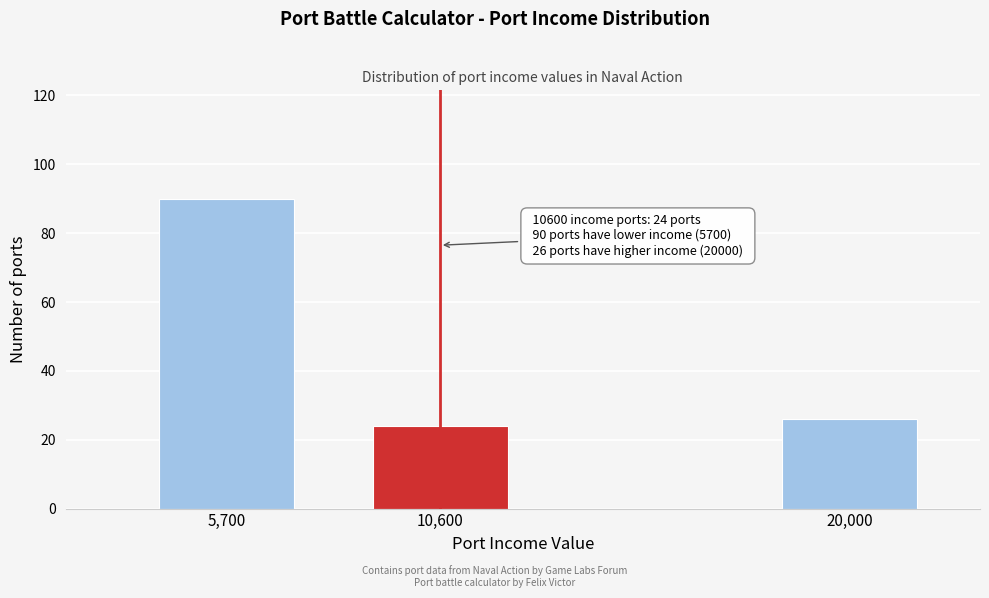

Reading left to right, transcribe all the data shown in this chart.

5,700=90	10,600=24	20,000=26